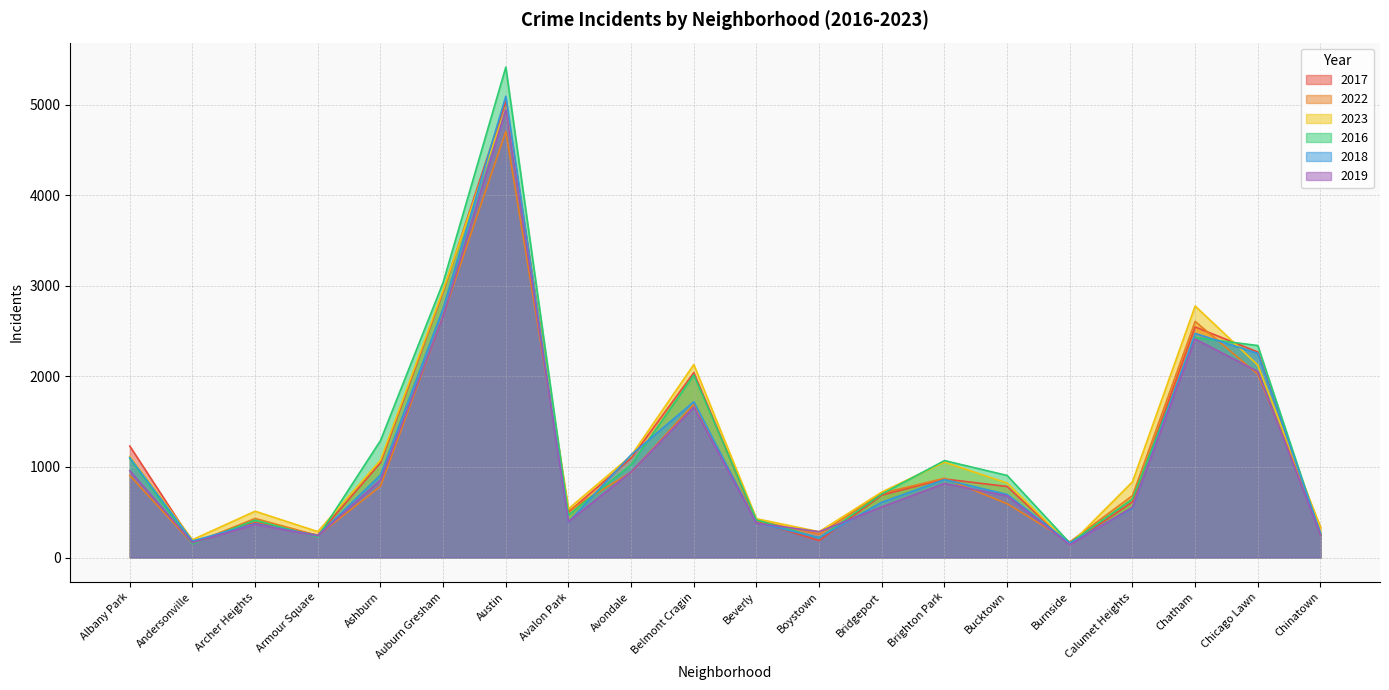

What is the sum of all 2023 values?

24409